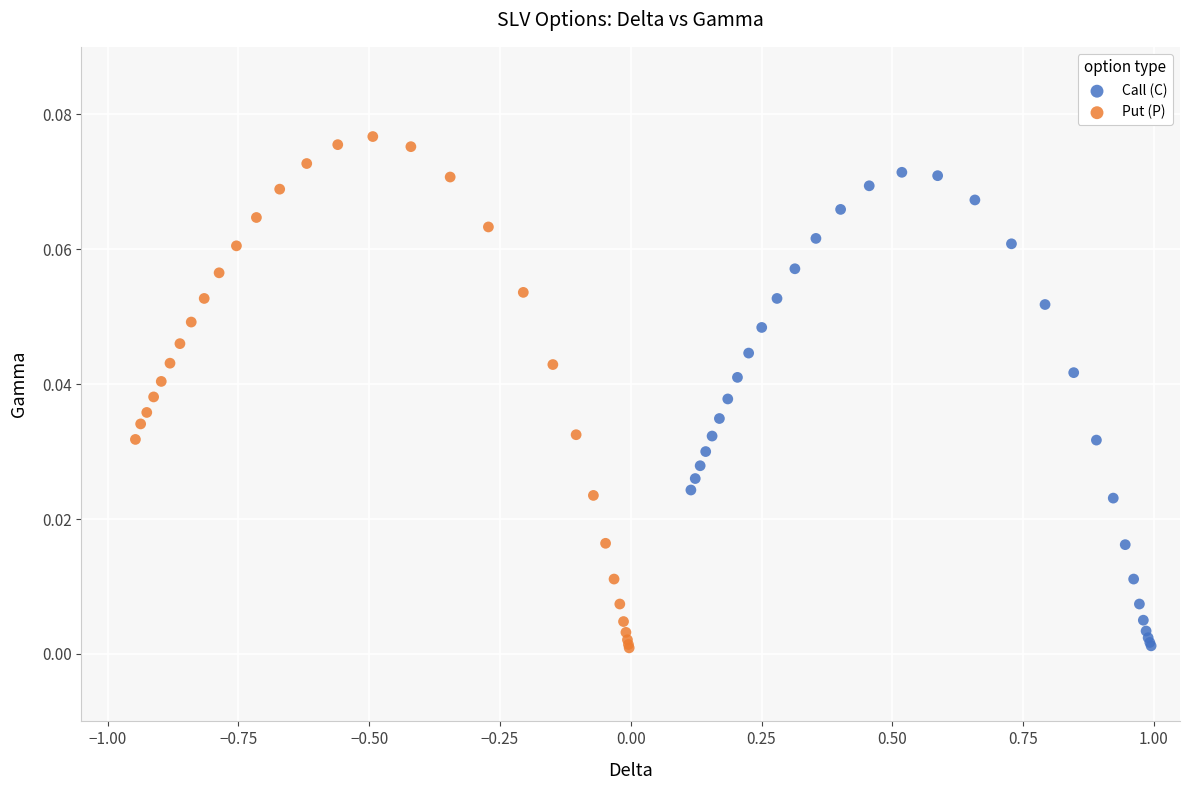

Which series has the largest Y range (max minus min)?

Put (P)